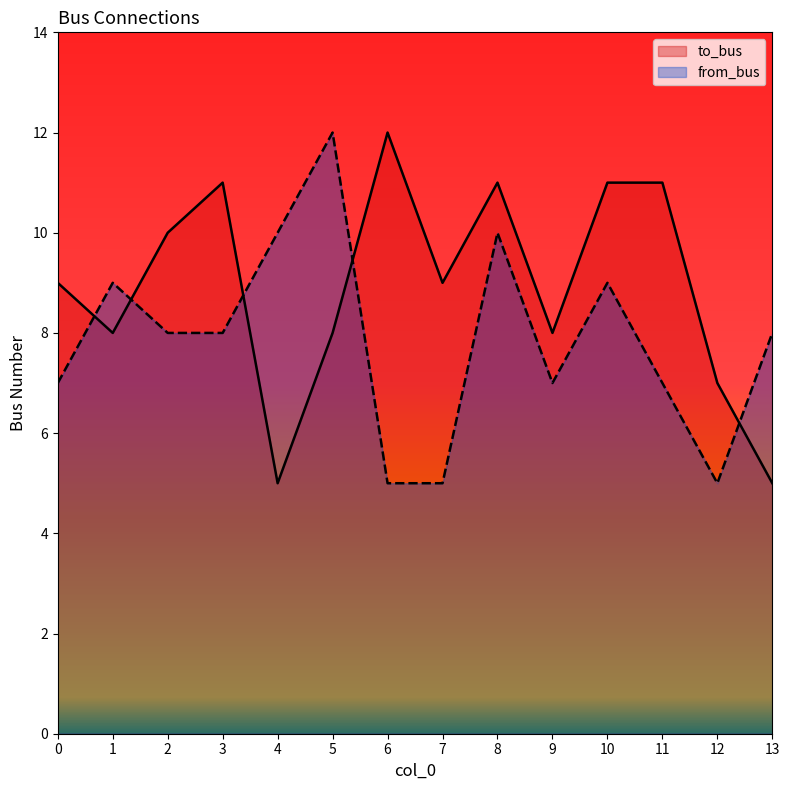

At which category does from_bus reach its first local valley?

9